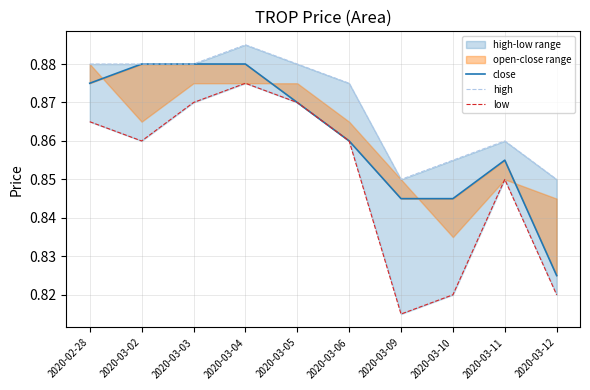

What is the average value of the close series?

0.9